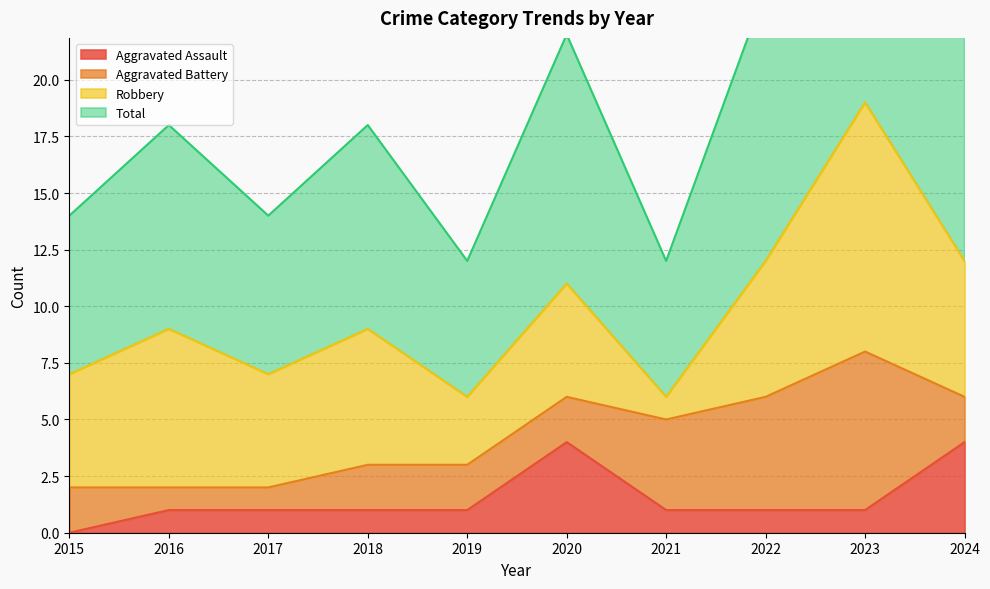

The value of Aggravated Assault at 2015 is 0. True or false?

True